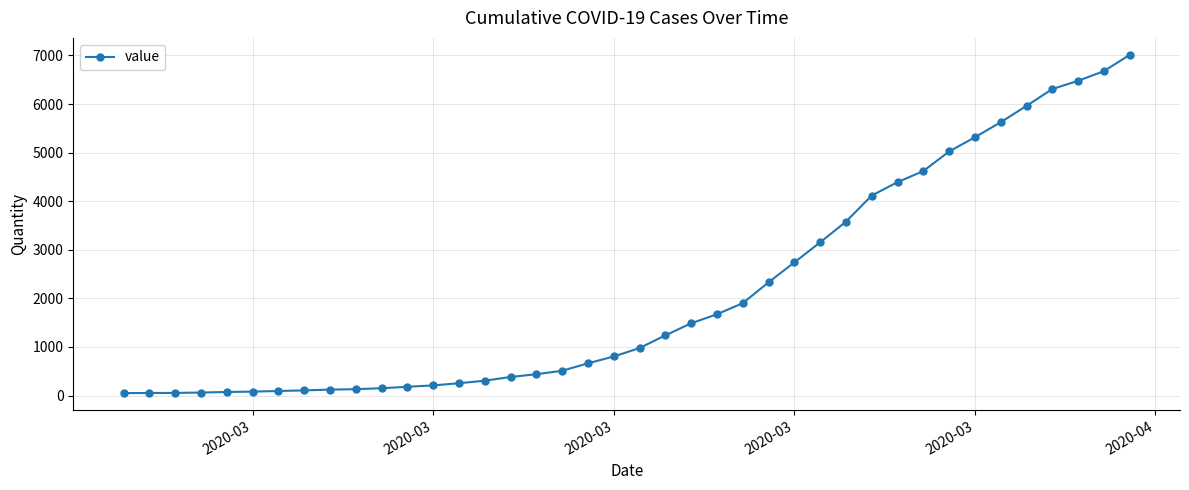

What is the average value?

2133